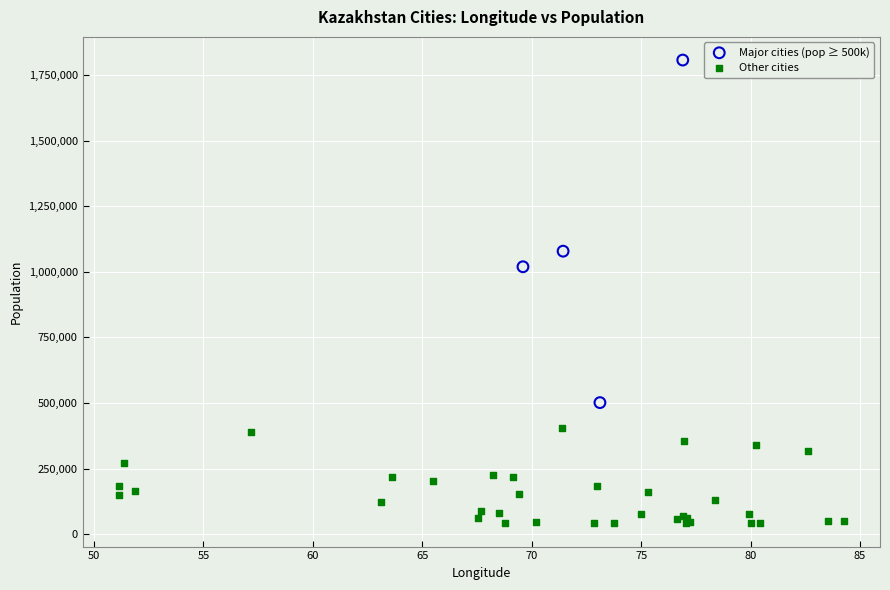

What are all the series names shown in the legend?

Major cities (pop ≥ 500k), Other cities